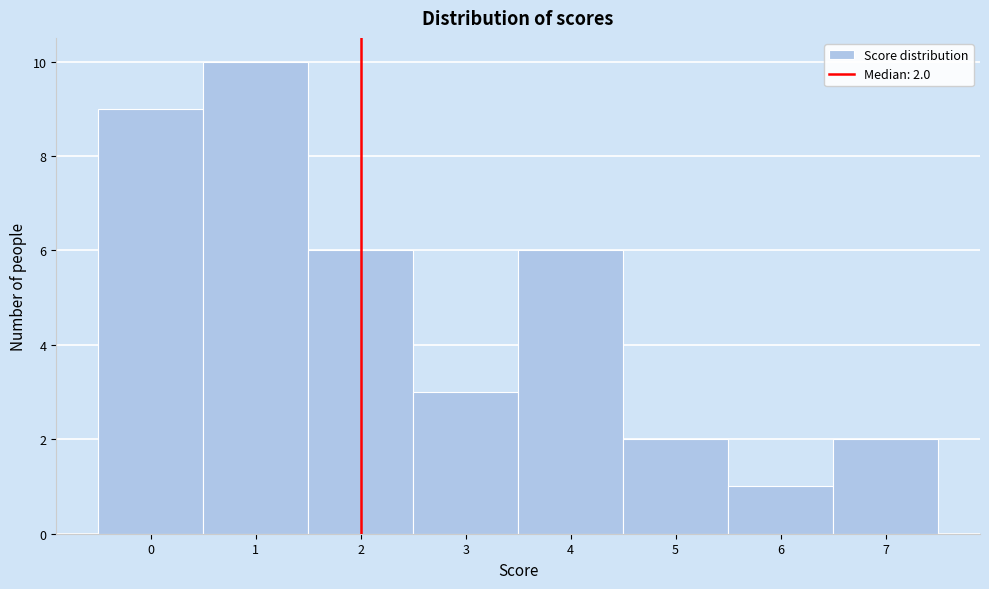

Which range on the x-axis has the tallest bar?

0.5 to 1.5